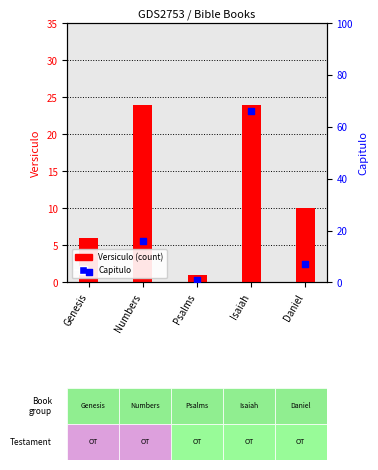

Which series has the largest total across all categories?

Capitulo